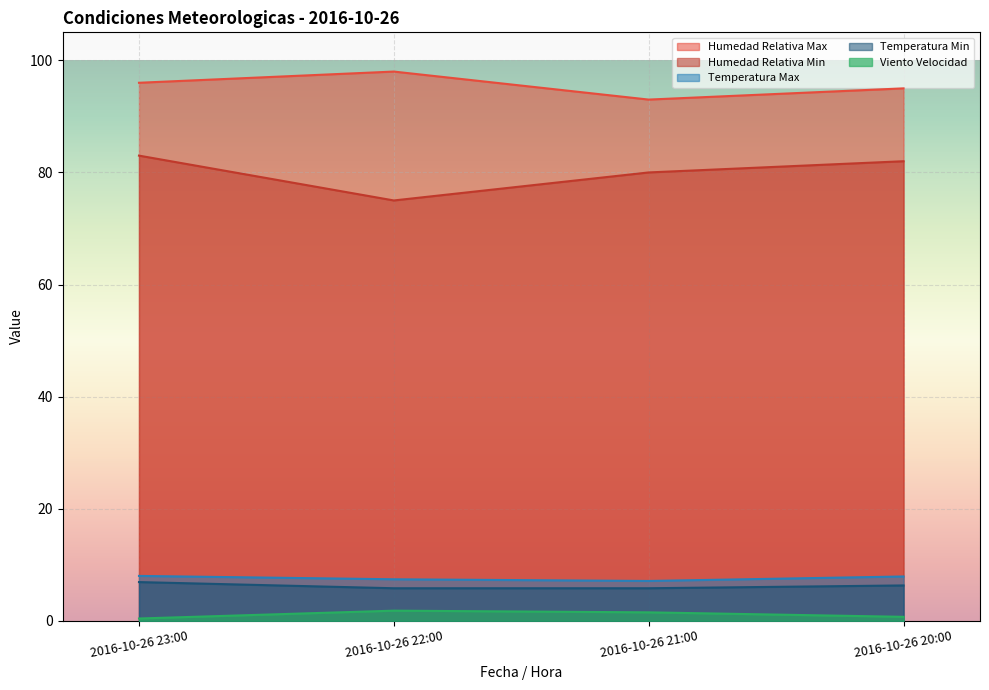

What is the spread (max minus min) of values at 2016-10-26 21:00?

91.5